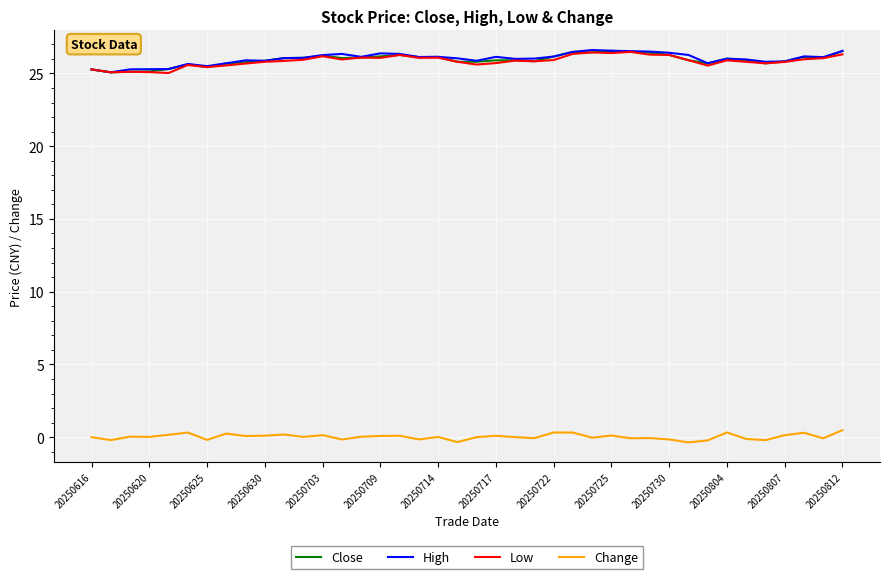

What is the sum of all Close values?

1037.3